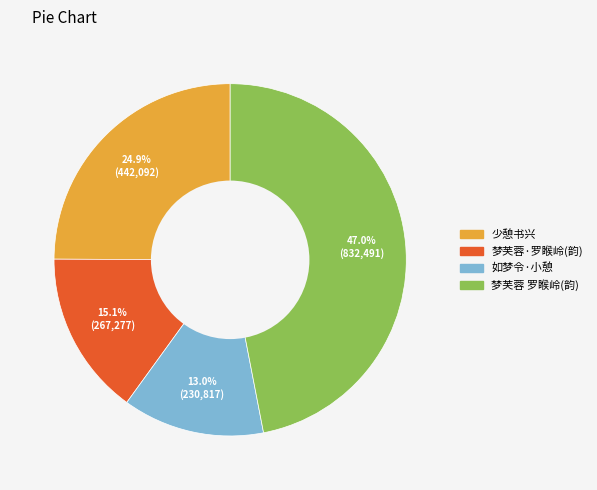

Is there any slice that represents more than half of the pie?

No